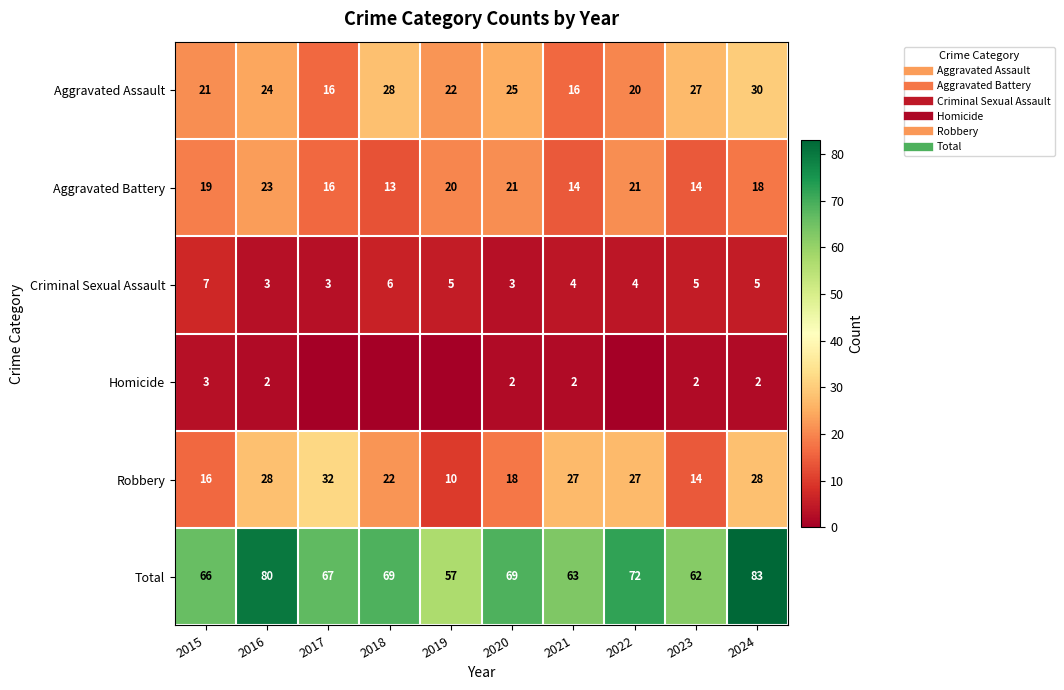

Where is Criminal Sexual Assault nearest to the value 5?

2019